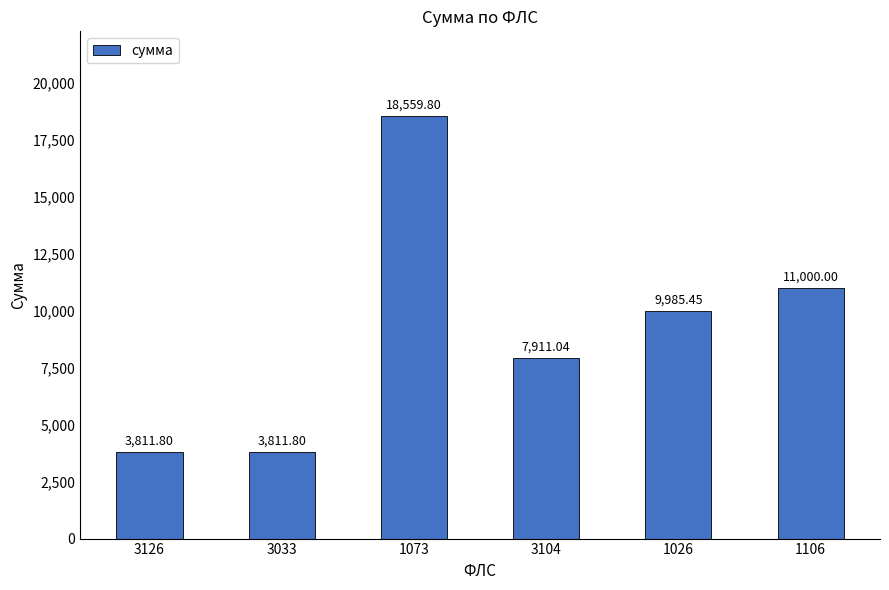

Count the number of categories in the chart.

6